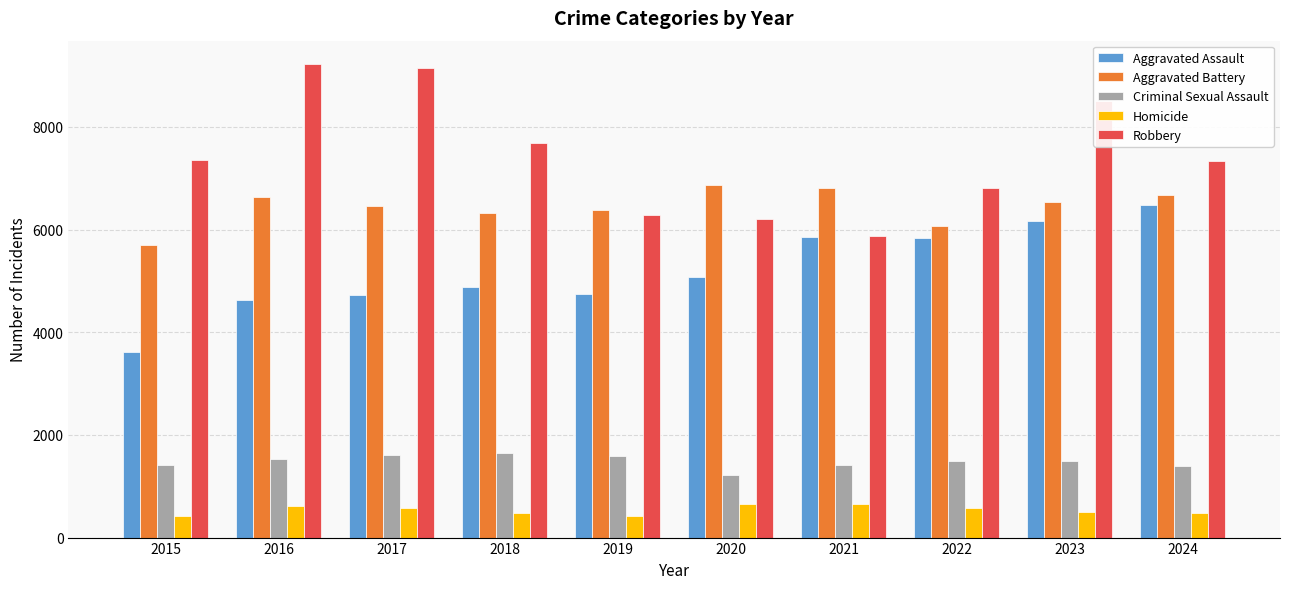

What is the value of the Homicide bar at the 8th from the left?

576